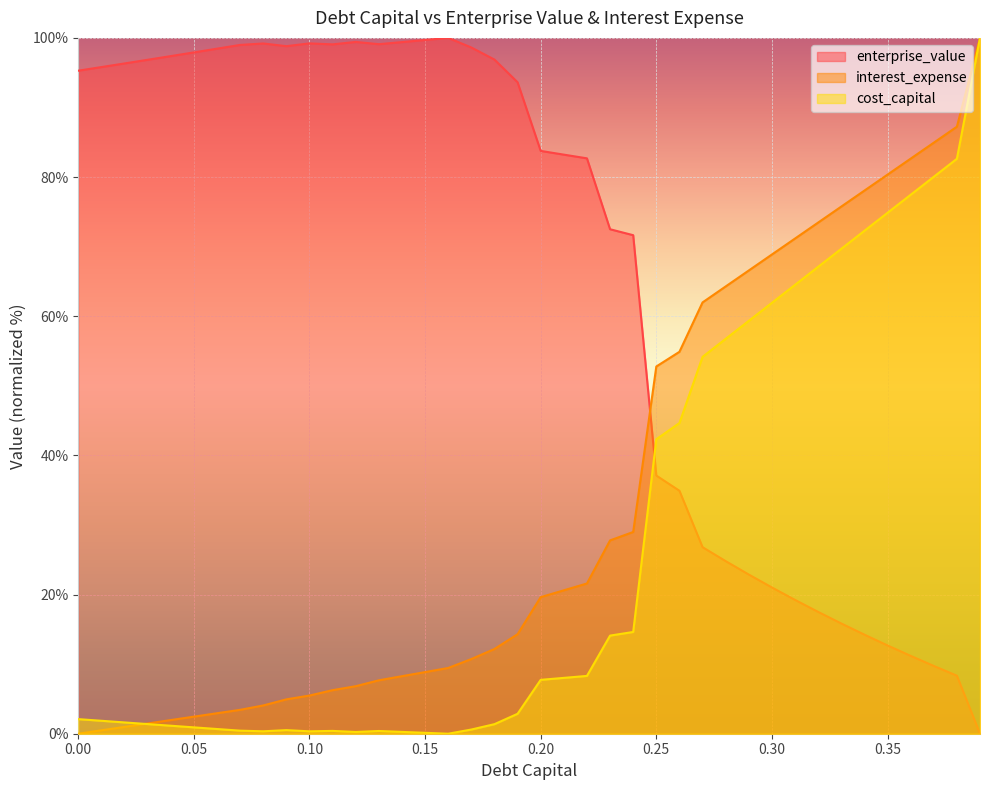

Is it true that interest_expense equals 4.3 at 0.06?

False